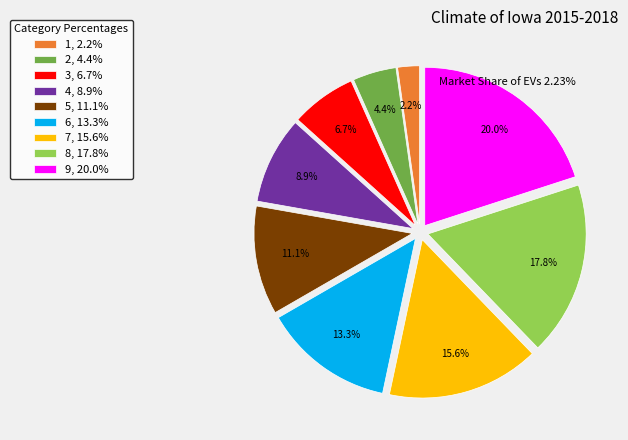

How many slices are in this pie chart?

9